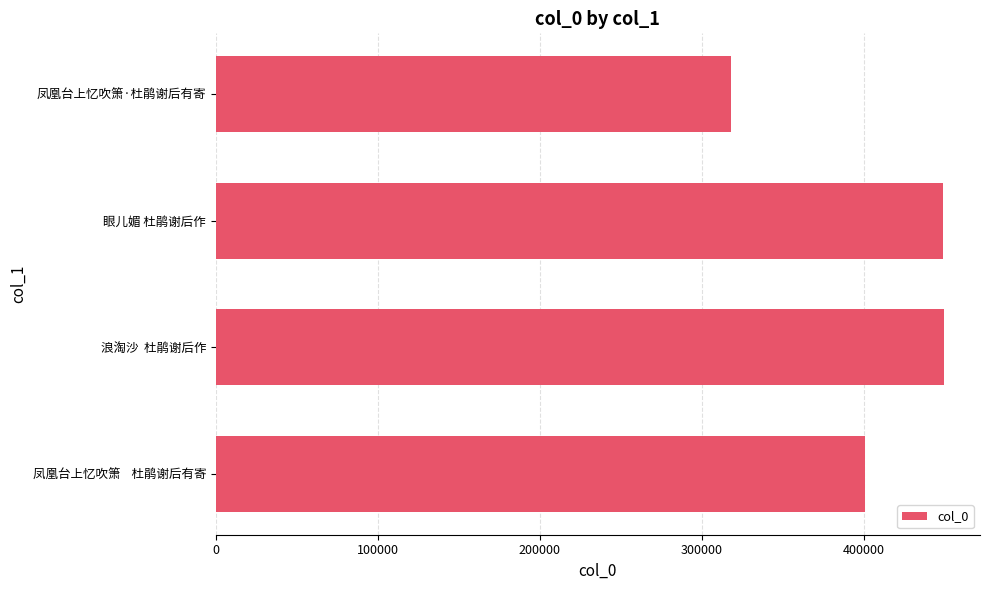

Is it true that the value at 凤凰台上忆吹箫    杜鹃谢后有寄 is 400466?

True